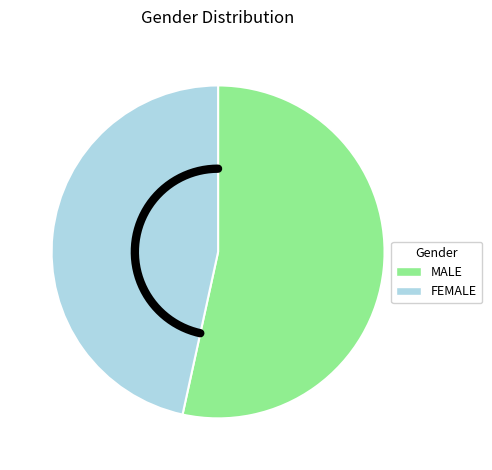

How many segments does this pie chart have?

2